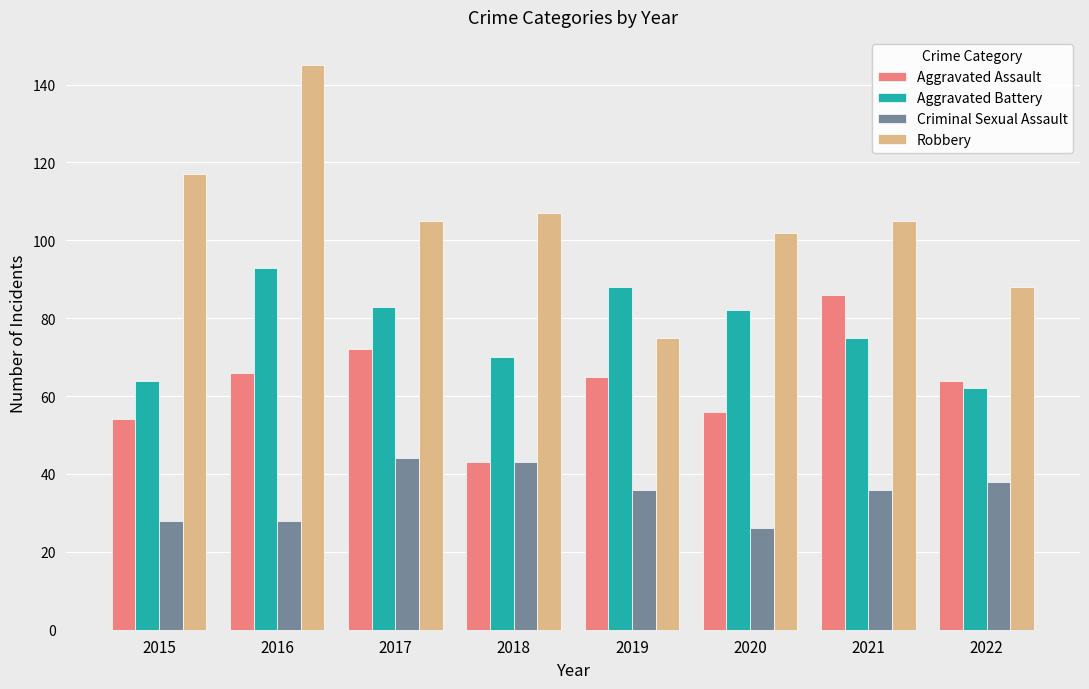

Rank the series at 2019 from highest to lowest value.

Aggravated Battery, Robbery, Aggravated Assault, Criminal Sexual Assault